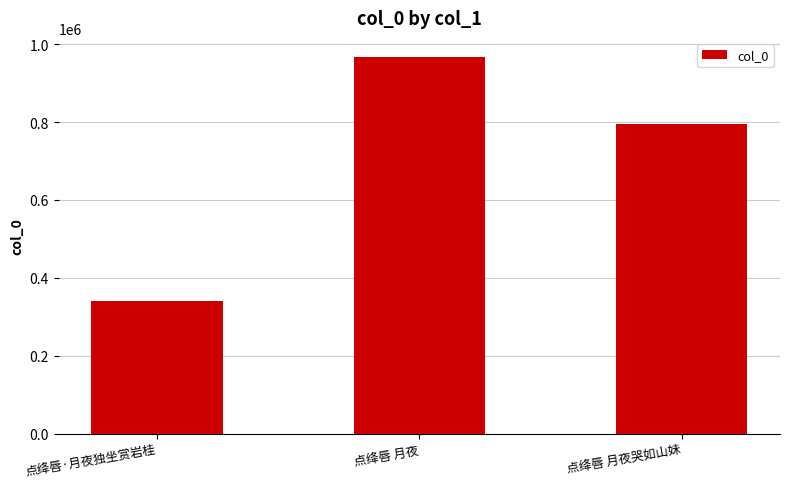

What is the change in value from 点绛唇 月夜 to 点绛唇 月夜哭如山妹?

-171952